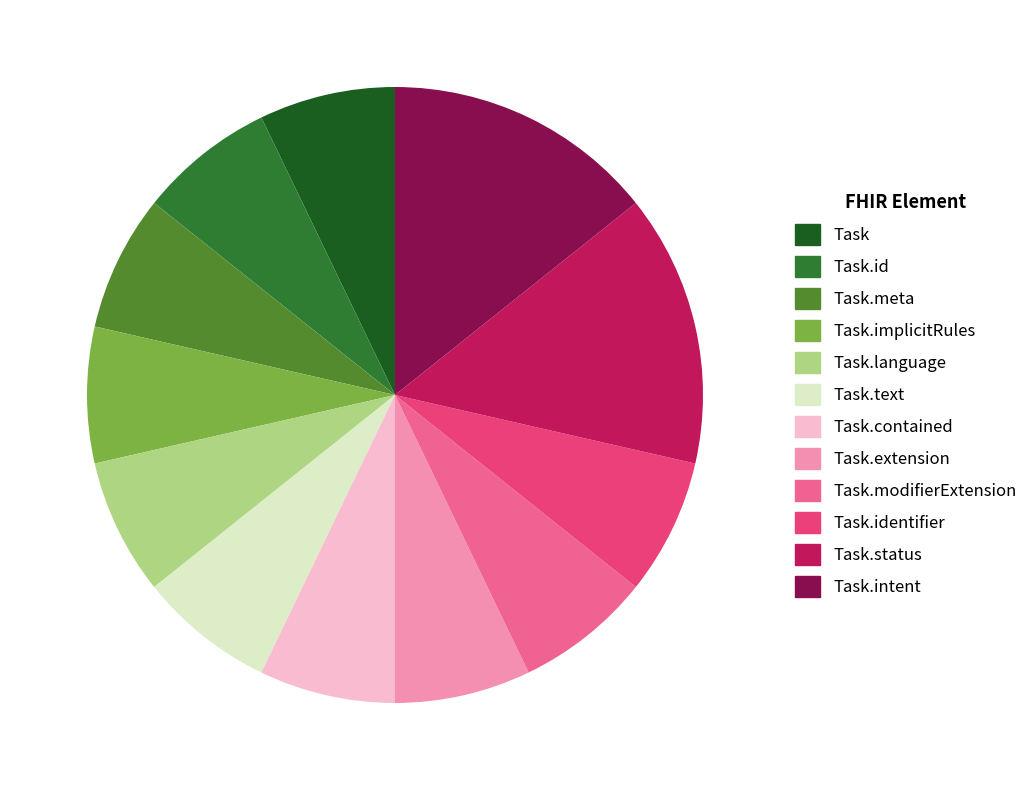

Does any single category account for the majority?

No